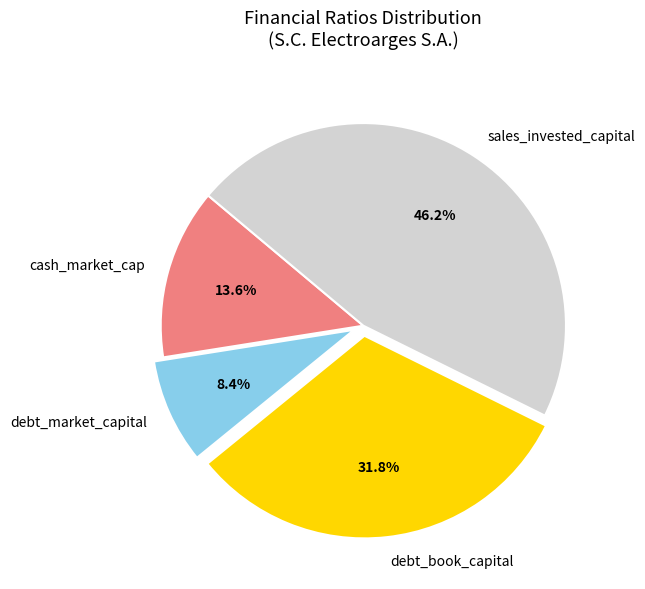

Between debt_book_capital and debt_market_capital, which is larger?

debt_book_capital